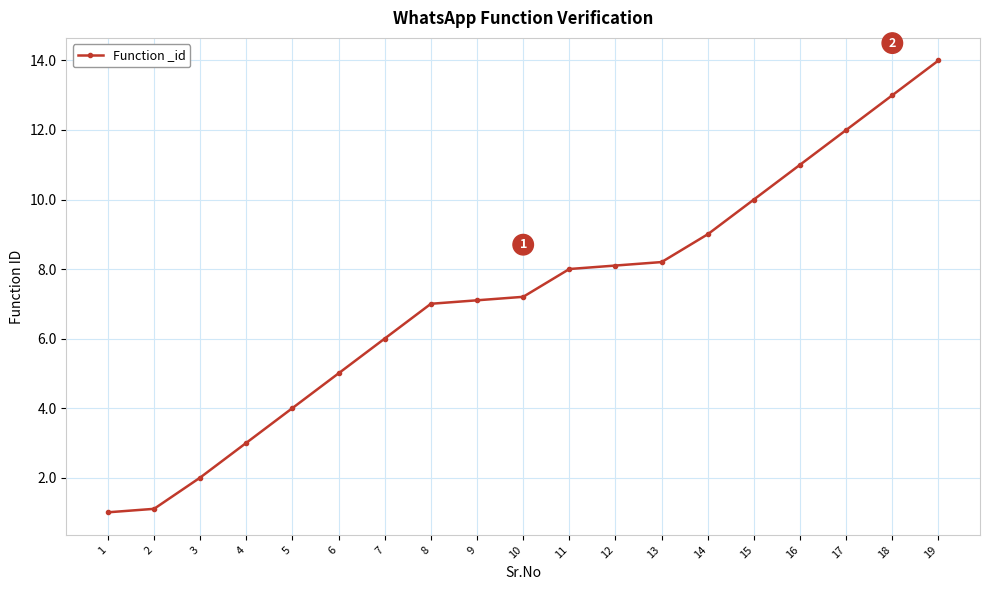

Between 14 and 6, which is larger?

14